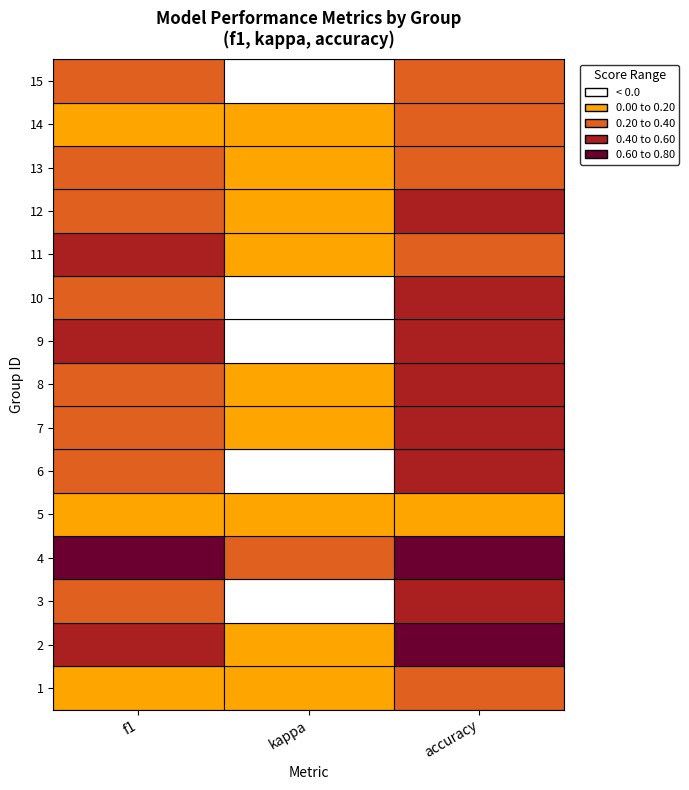

What is the difference between the maximum and second lowest values in the accuracy series?

0.4